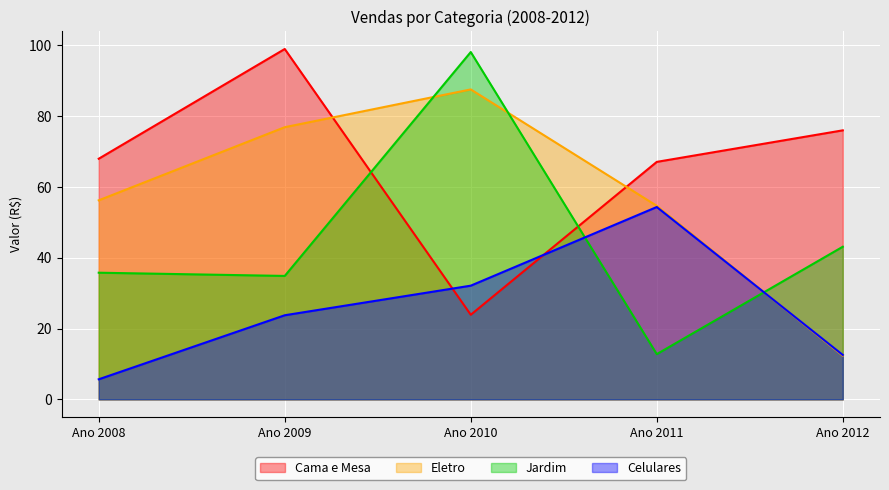

At which label does Celulares reach its peak?

Ano 2011